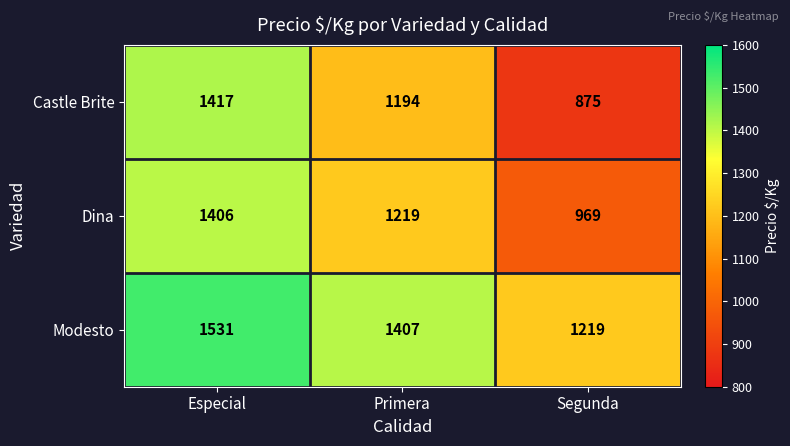

What is the difference between the Castle Brite values at Primera and Especial?

223